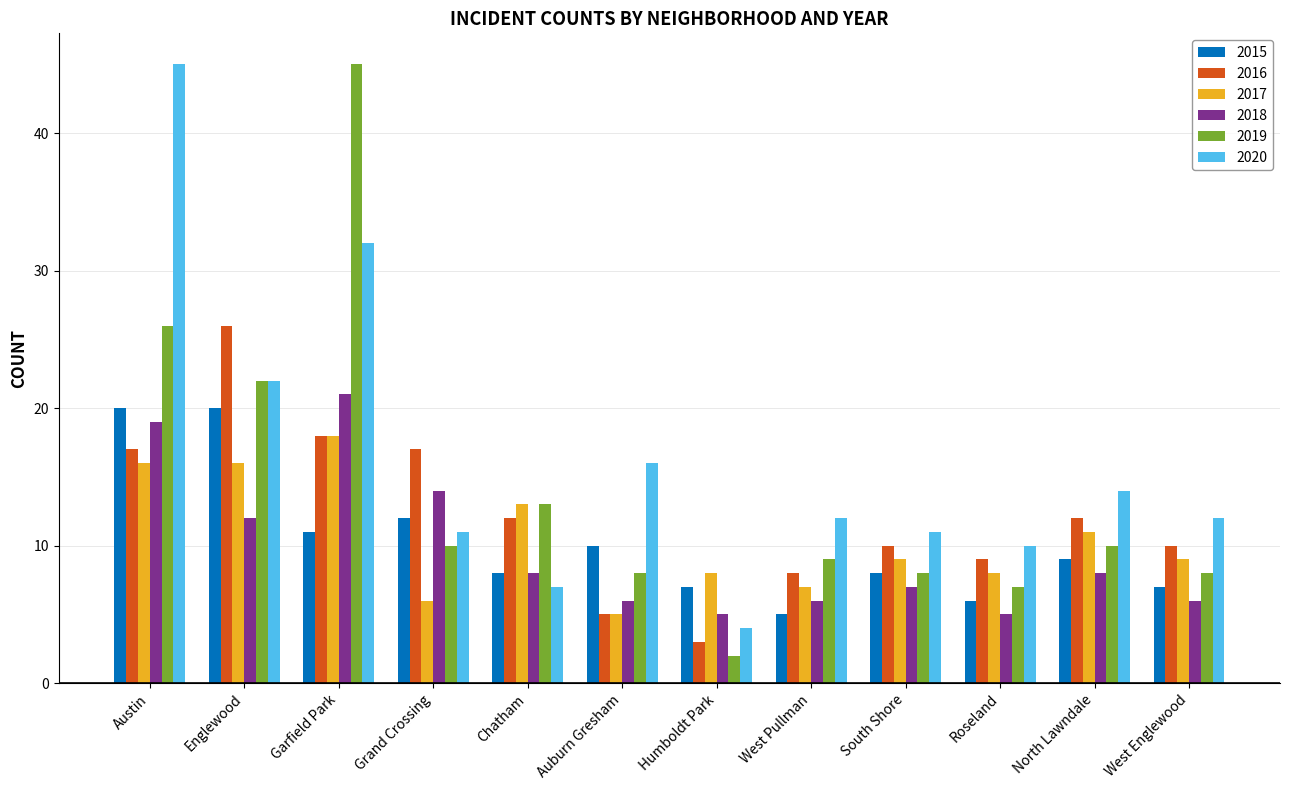

Is it true that 2017 equals 11 at Grand Crossing?

False